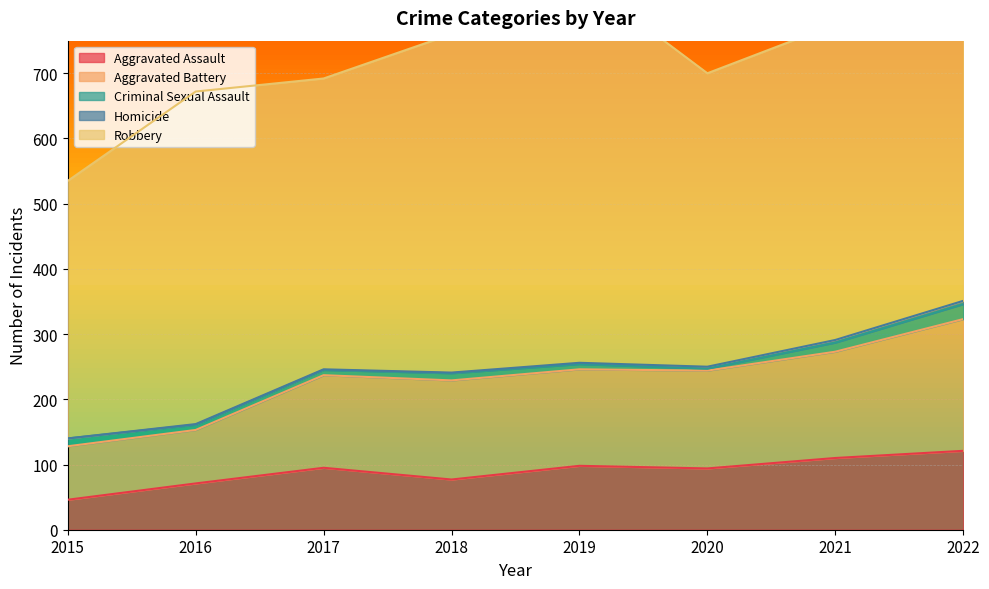

What is the greatest value displayed?

591